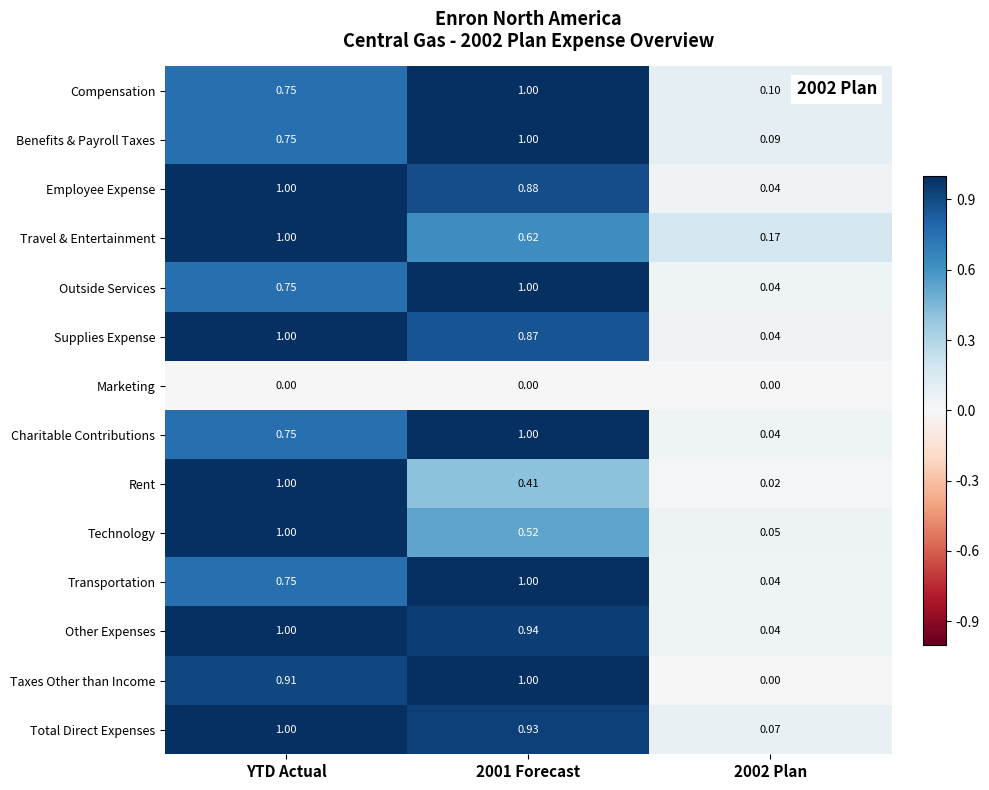

Which series has the largest range (max minus min)?

Taxes Other than Income